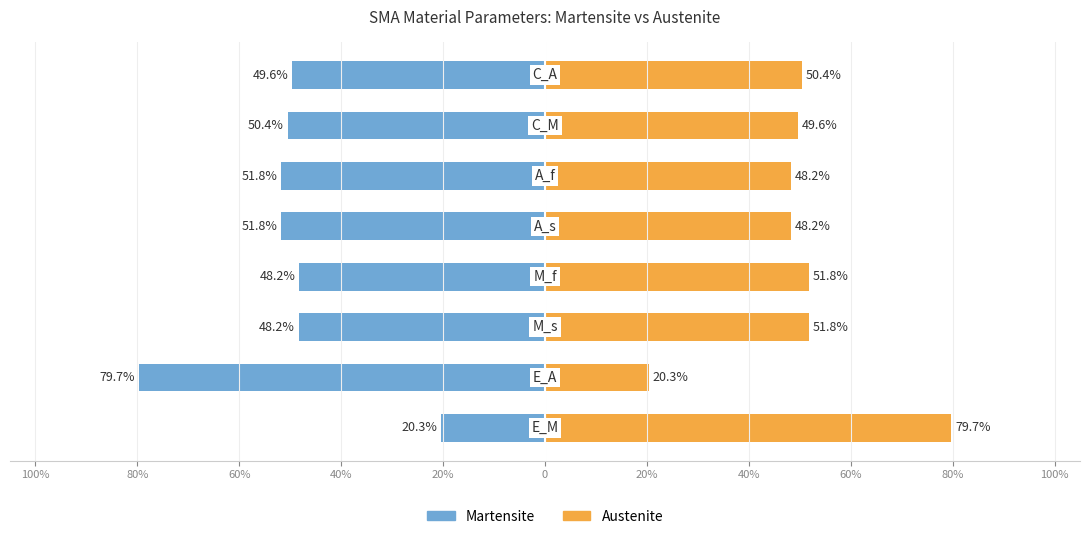

What is the value of the Martensite bar at the 5th from the left?

-51.8